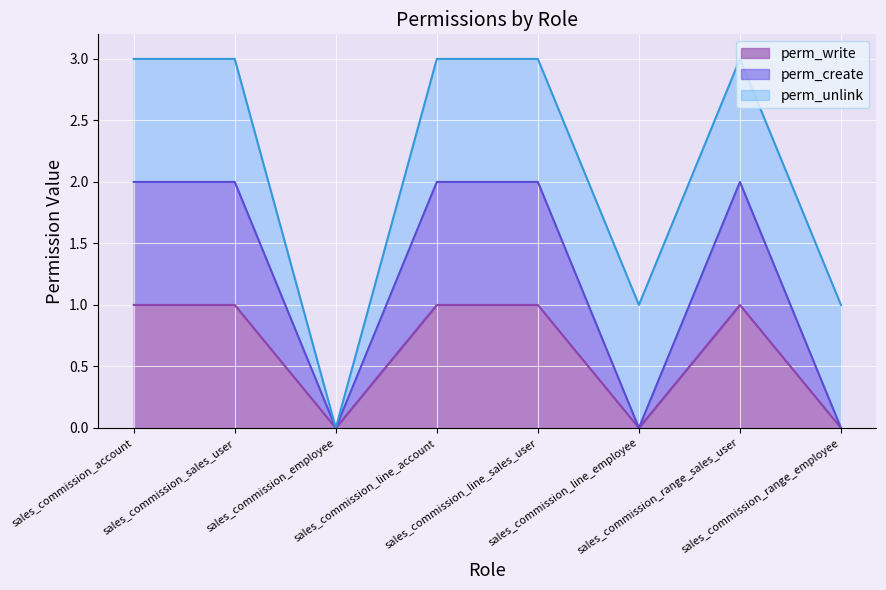

Does the chart display data point markers on the line(s)?

No